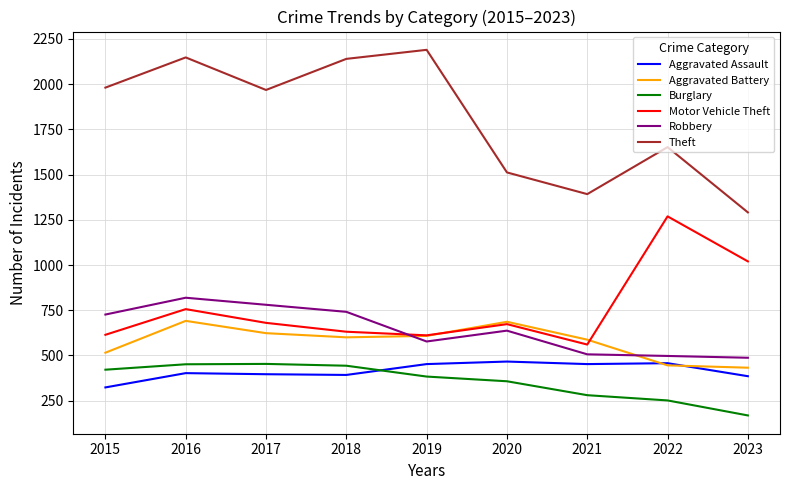

Which series has the largest total across all categories?

Theft